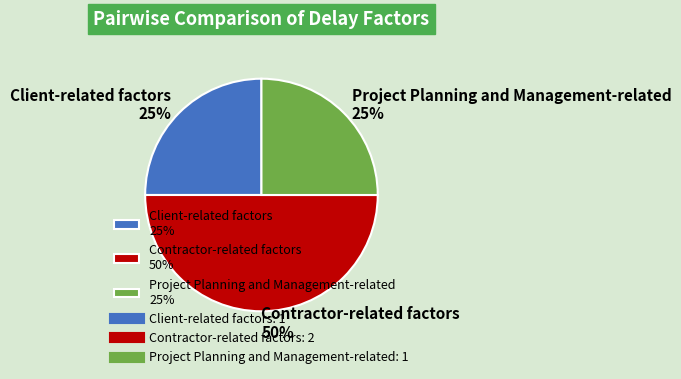

Approximately how many times larger is the value at Contractor-related factors 50% compared to Client-related factors 25%?

2.0